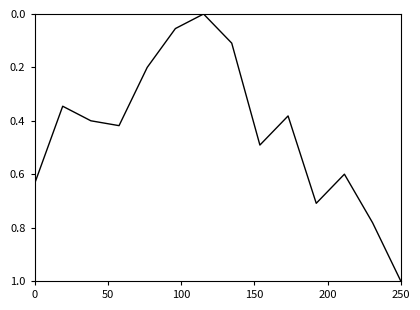

What is the greatest value displayed?

1.0